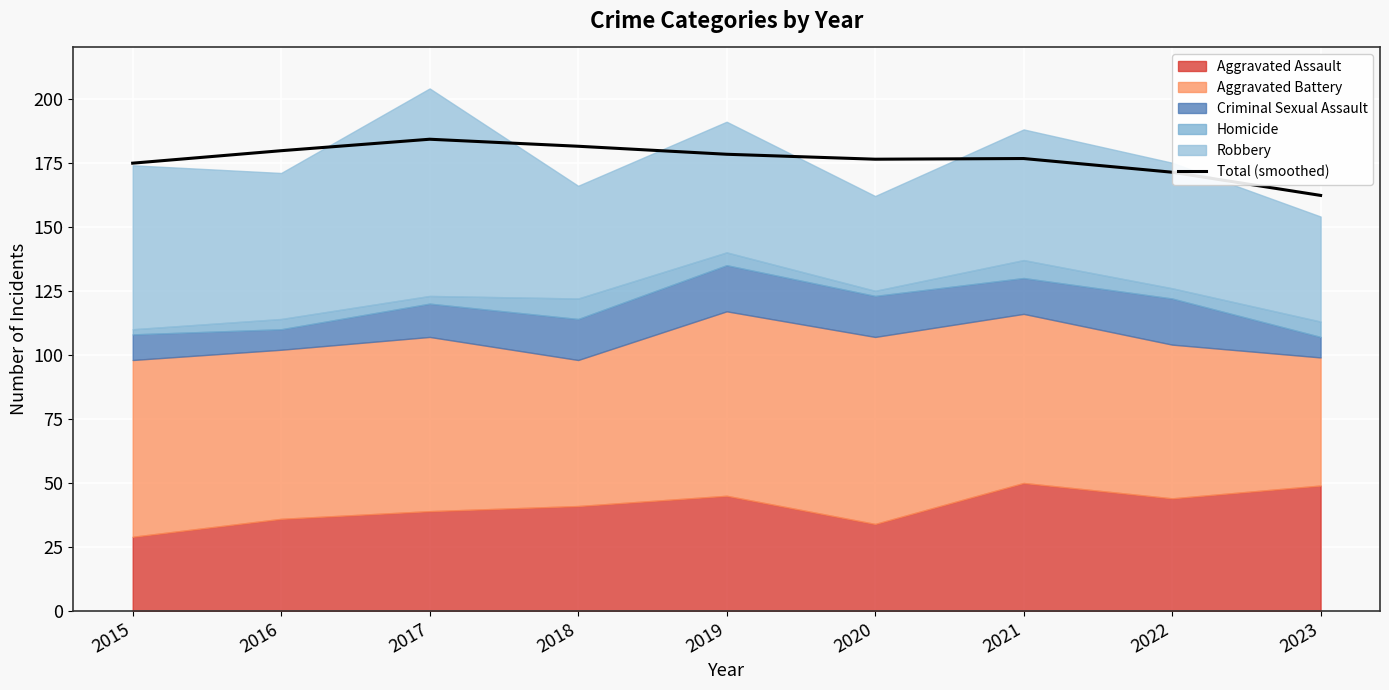

How many data points are above 176?

6